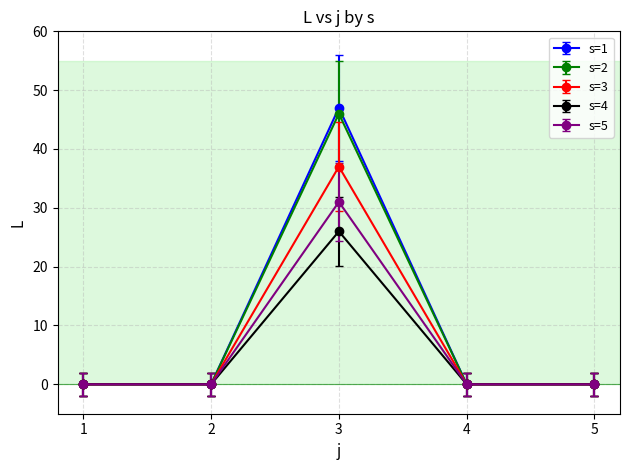

What is the value of the s=5 point at the 5th from the left?

0